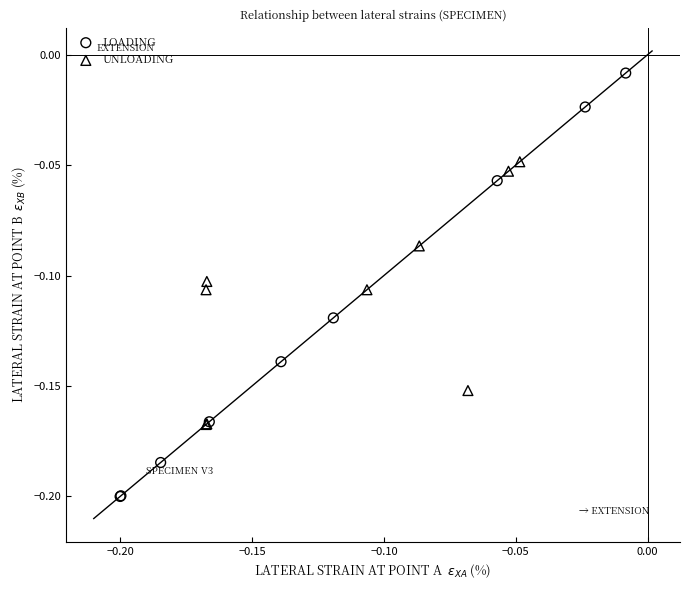

What are all the series names shown in the legend?

LOADING, UNLOADING